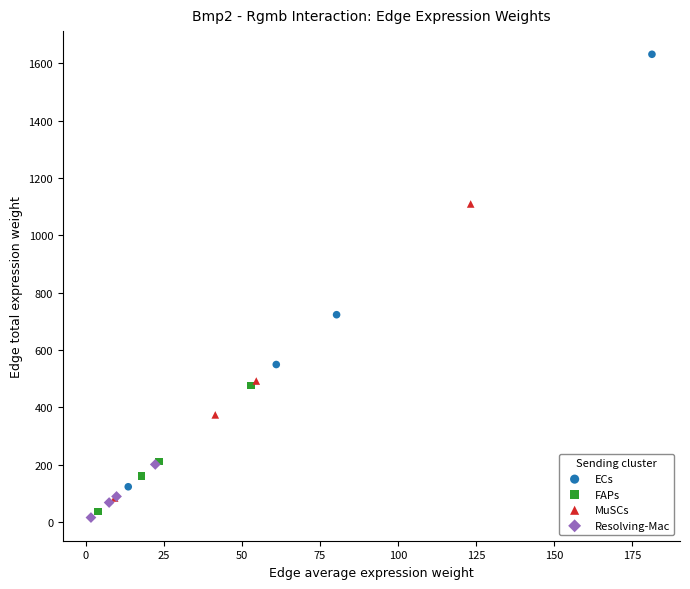

Which series has the largest Y range (max minus min)?

ECs